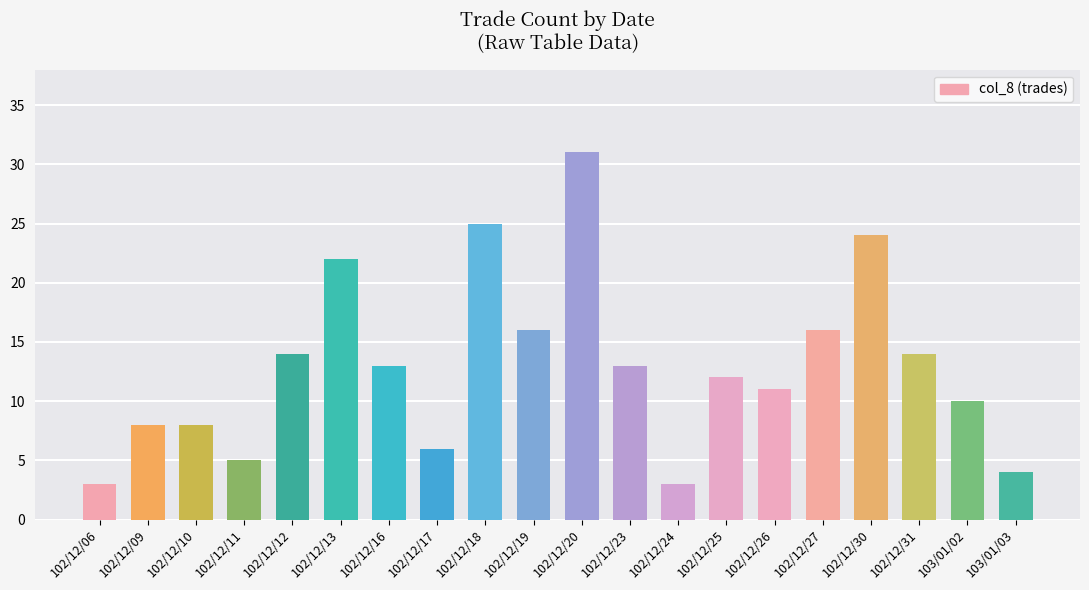

What is the change in value from 102/12/11 to 102/12/20?

+26